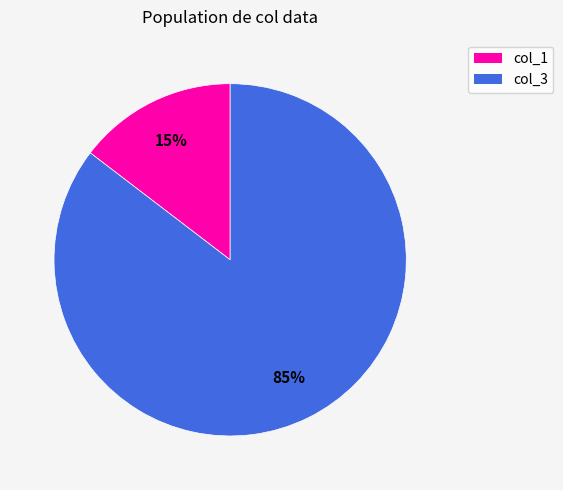

Between col_3 and col_1, which is larger?

col_3